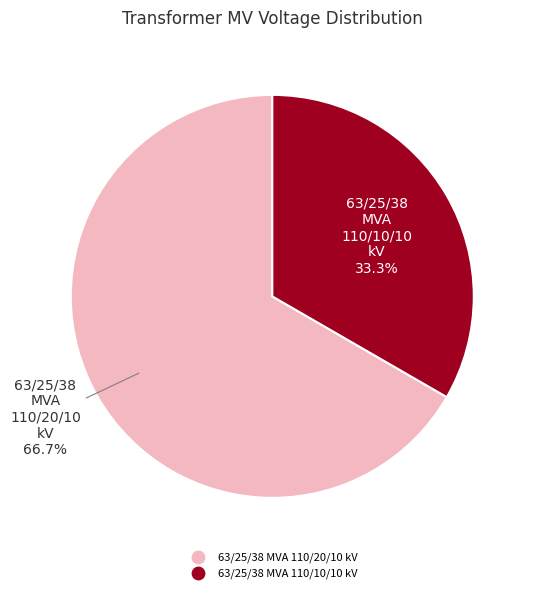

To the nearest percent, what is the average slice percentage?

50%